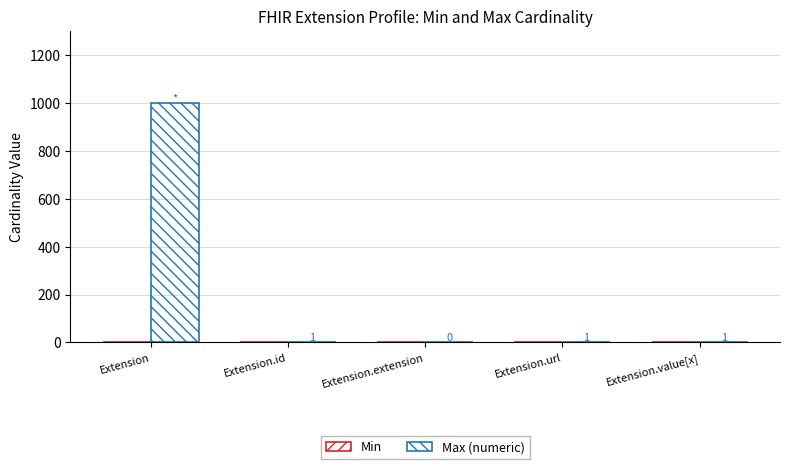

Which series changed the most between Extension and Extension.value[x]?

Max (numeric)